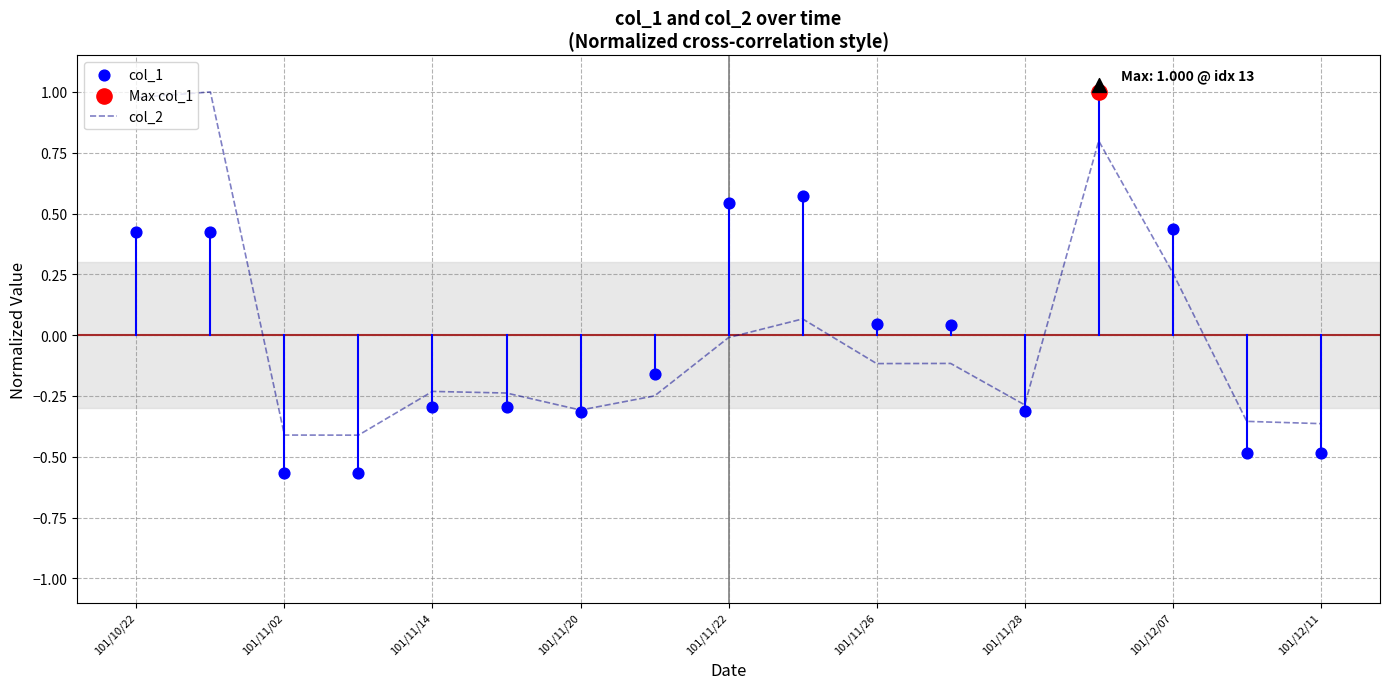

Is it true that col_2 equals -0.6 at 101/12/11?

False